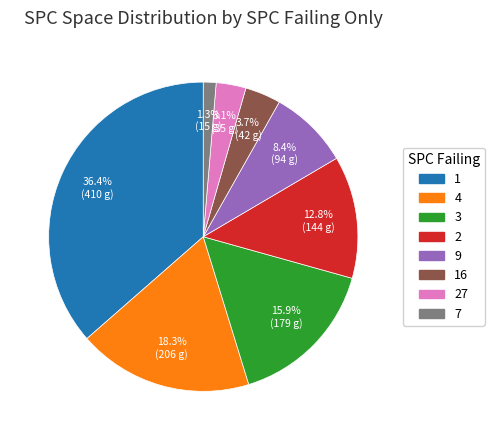

Is there a majority slice in this chart?

No